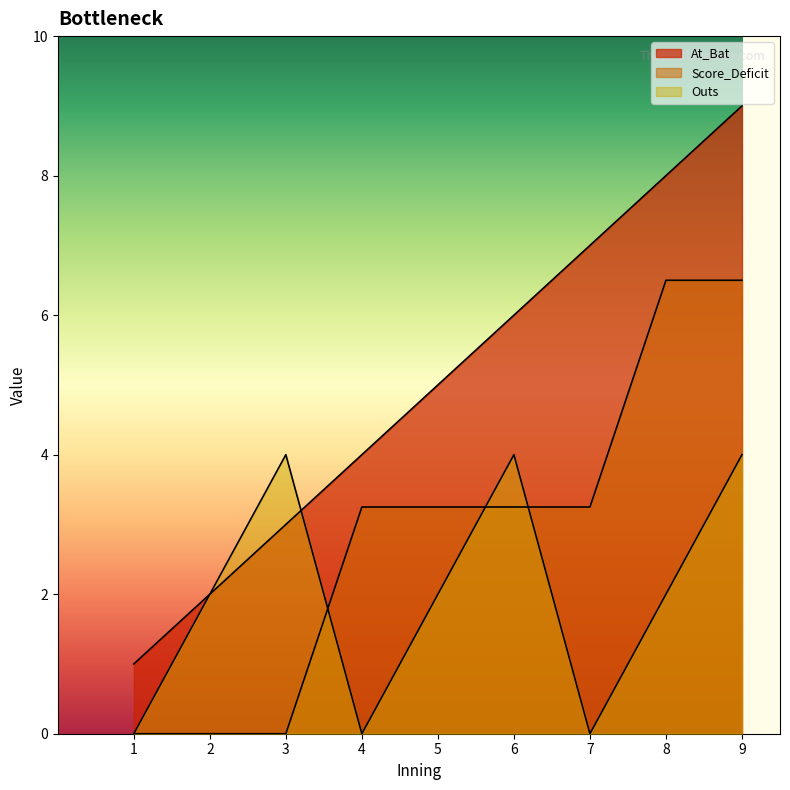

What is the value of the Score_Deficit point at the 4th from the left?

3.2